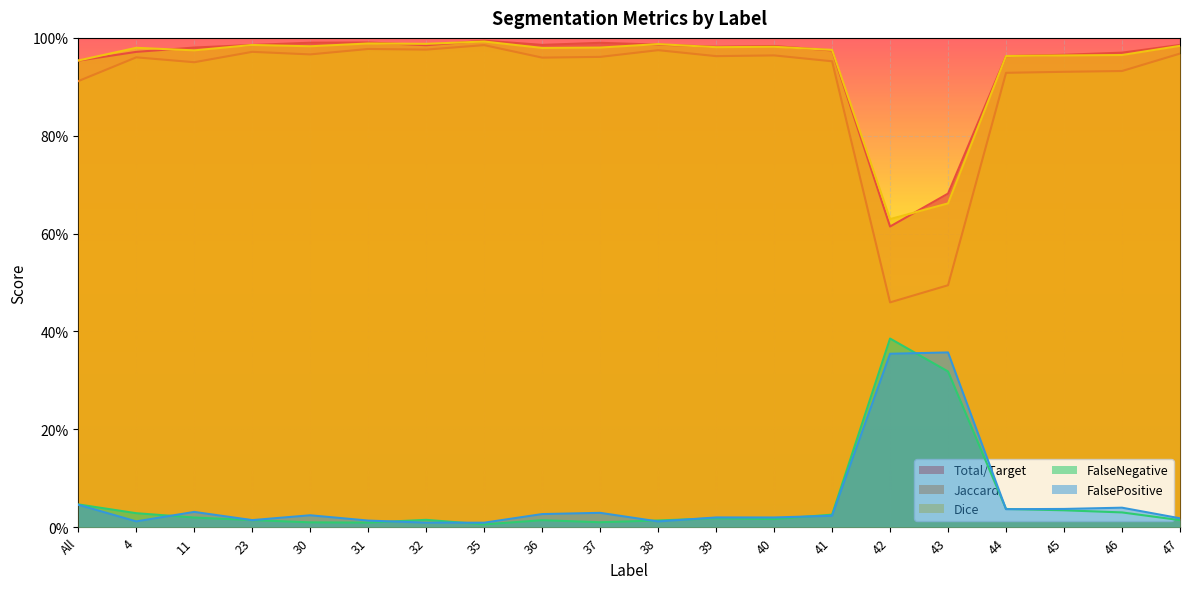

Is the value of FalseNegative at 35 greater than the value of Dice at 44?

No